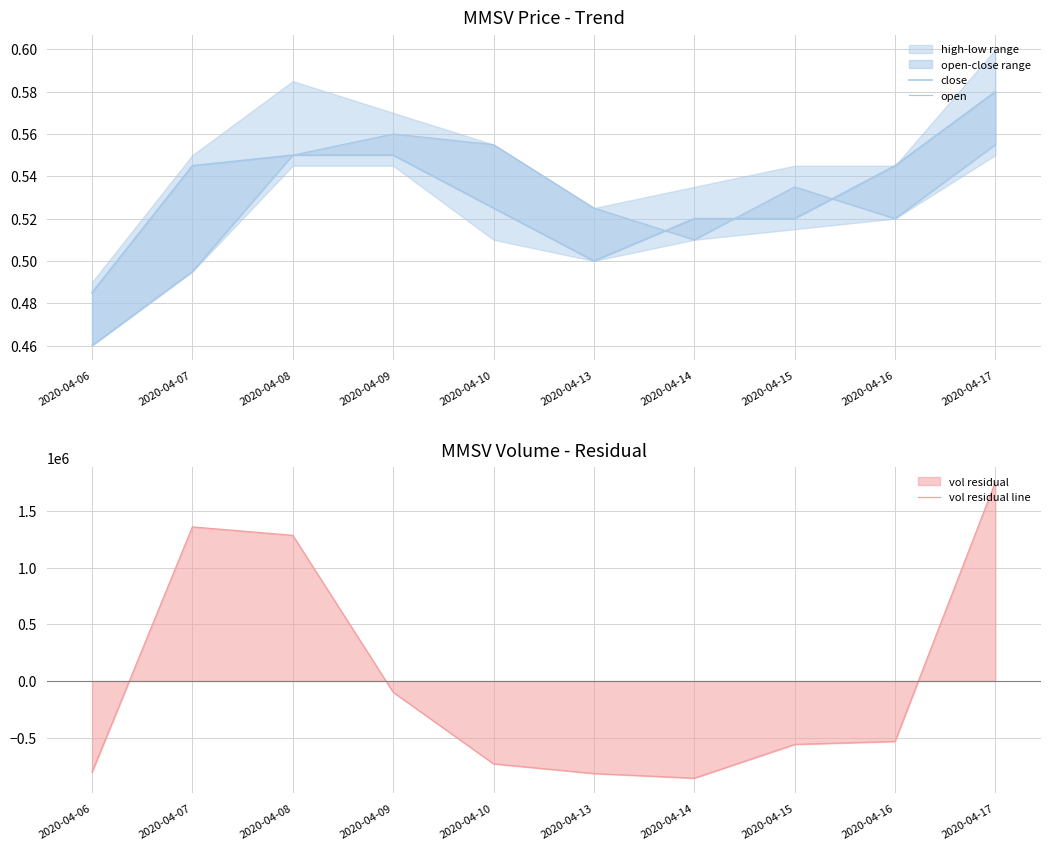

How many open values are between 0 and 1?

10